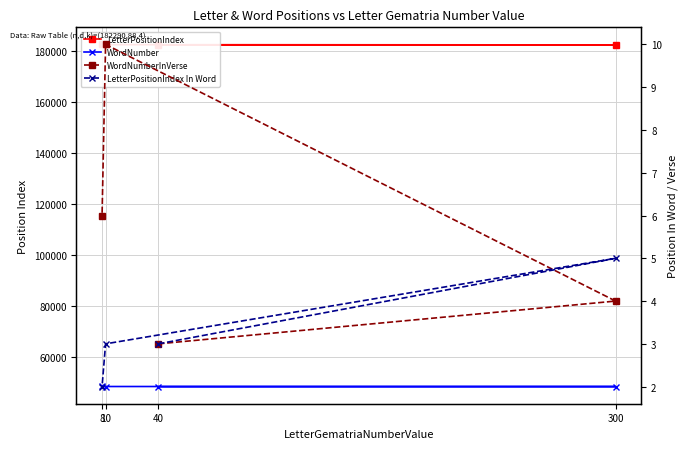

What is the difference between the maximum and second lowest values in the WordNumberInVerse series?

6